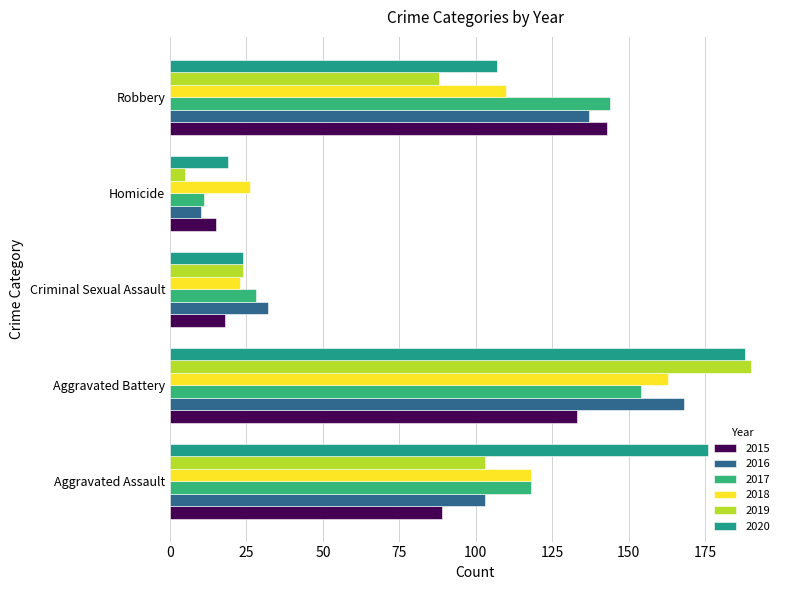

Between Aggravated Assault and Robbery, which is larger?

Robbery